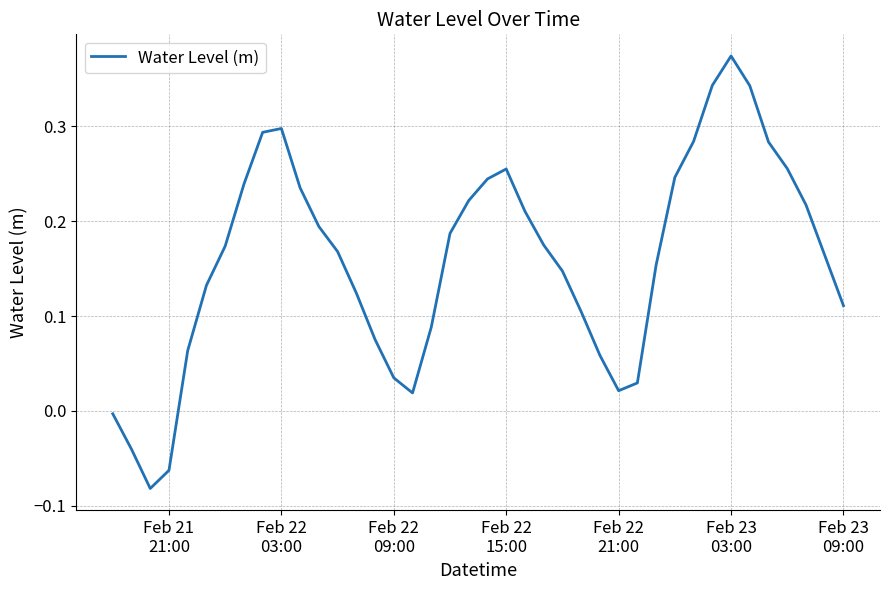

Where is the first local maximum?

Feb 22
03:00